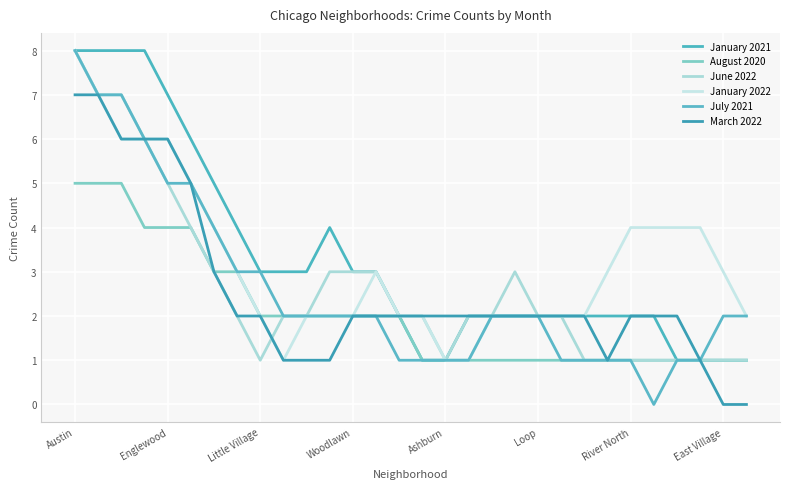

What is the average value of the March 2022 series?

3